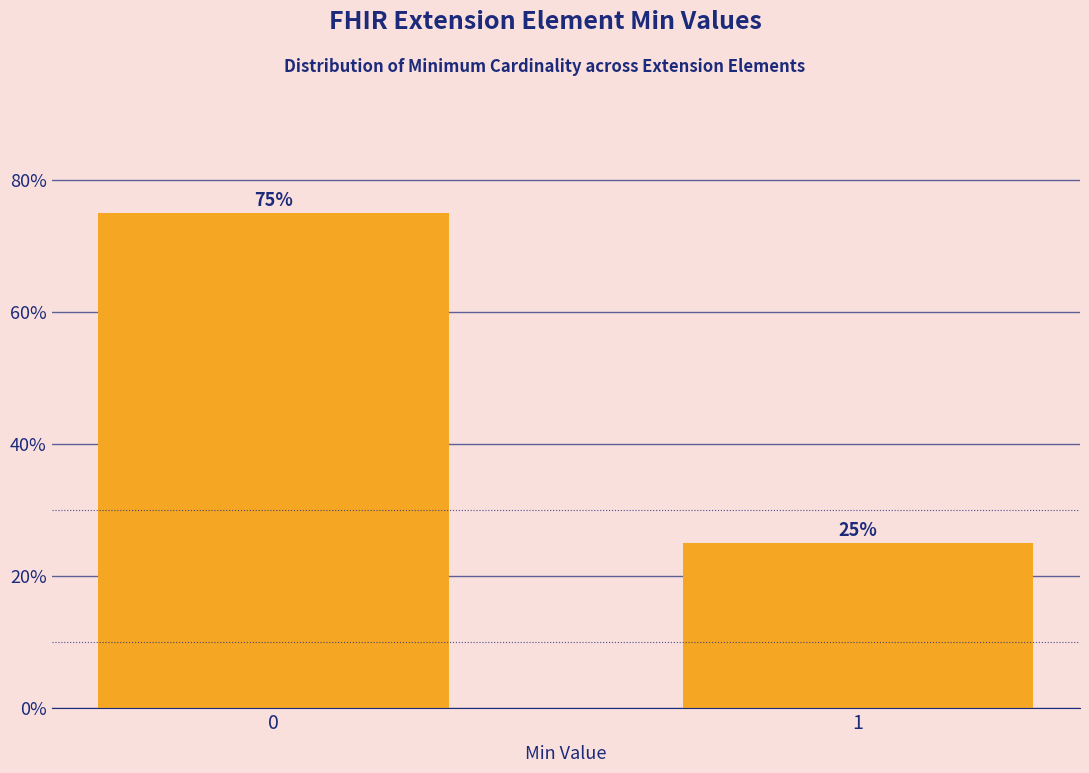

Reading left to right, what are all the values shown in this chart?

75	25